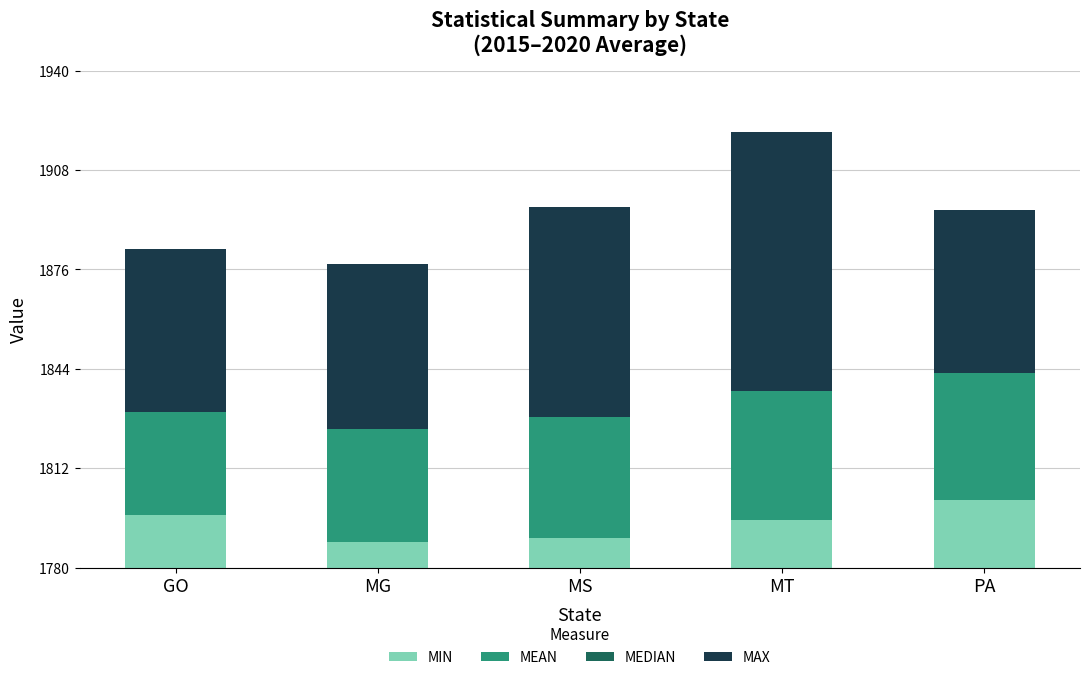

What is the maximum value for MIN?

1801.7